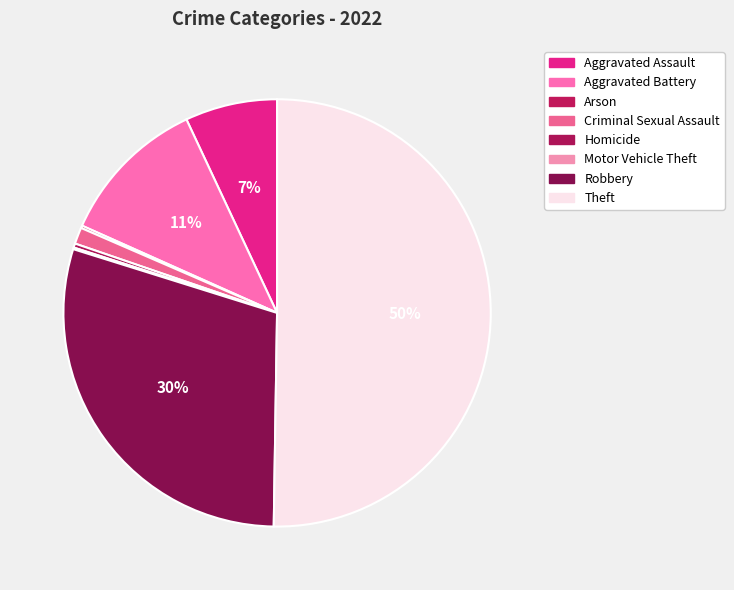

How many slices are in this pie chart?

8